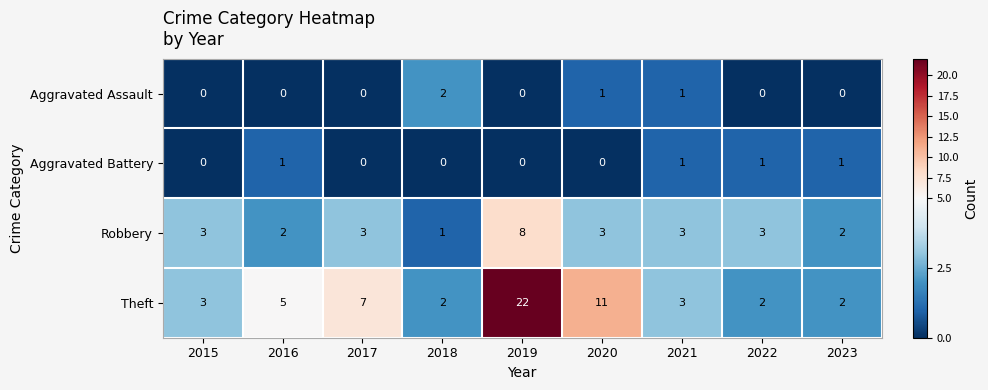

How many categories are shown in the chart?

9